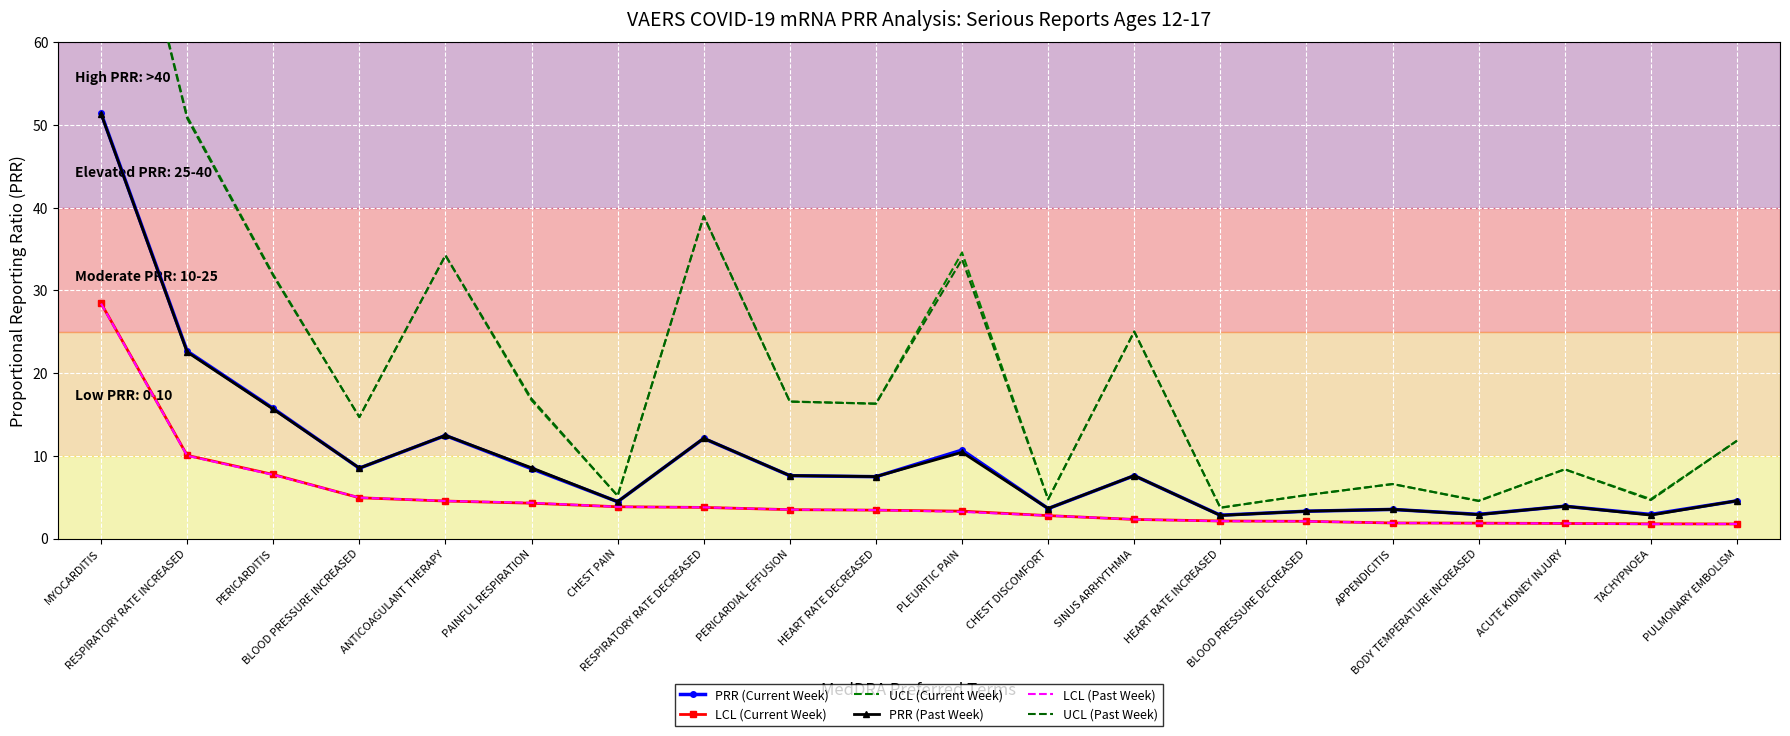

Which series has the largest total across all categories?

UCL (Current Week)